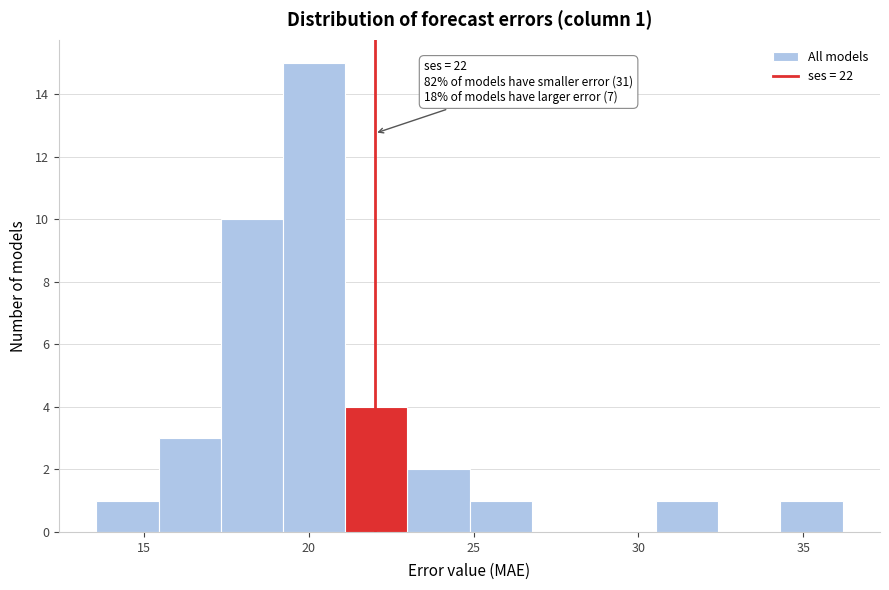

Around what value on the x-axis is the tallest bar? Give the approximate position of its centre, as read against the axis.

20.0